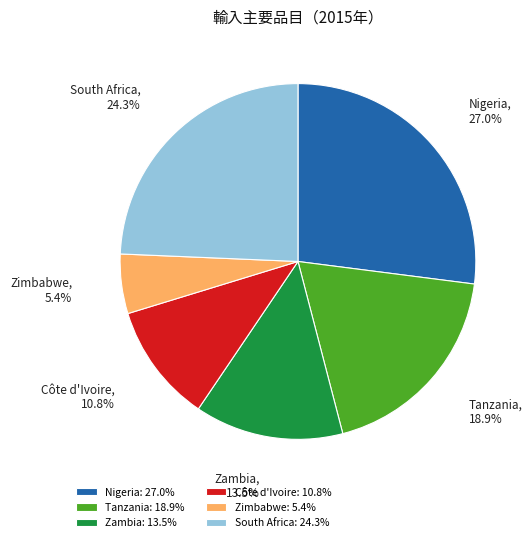

What is the ratio of the value at Nigeria to the value at Zambia?

2.0